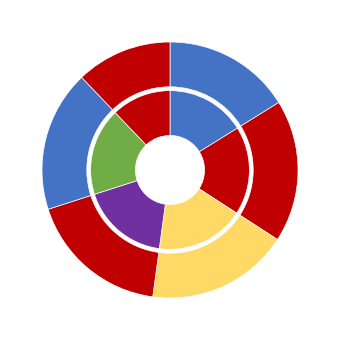

Count the number of slices in the pie.

6